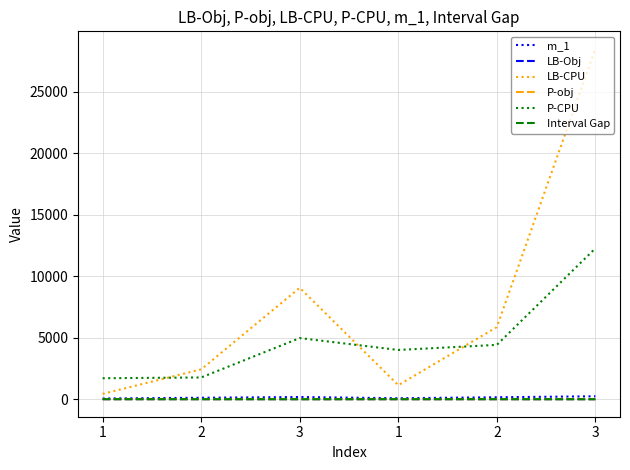

True or false: P-obj and m_1 cross at least once.

False